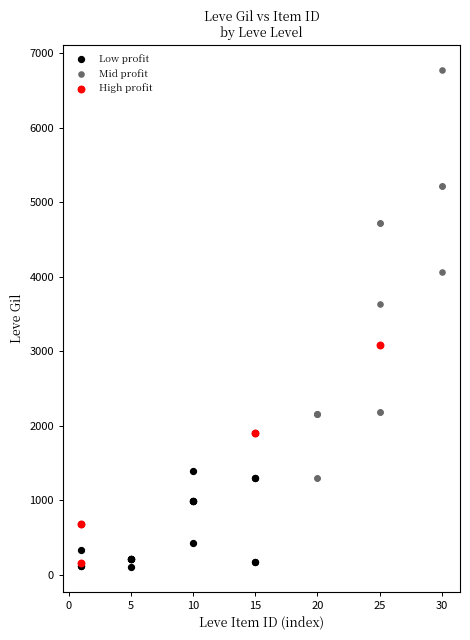

Which series has the widest spread of Y values?

Mid profit